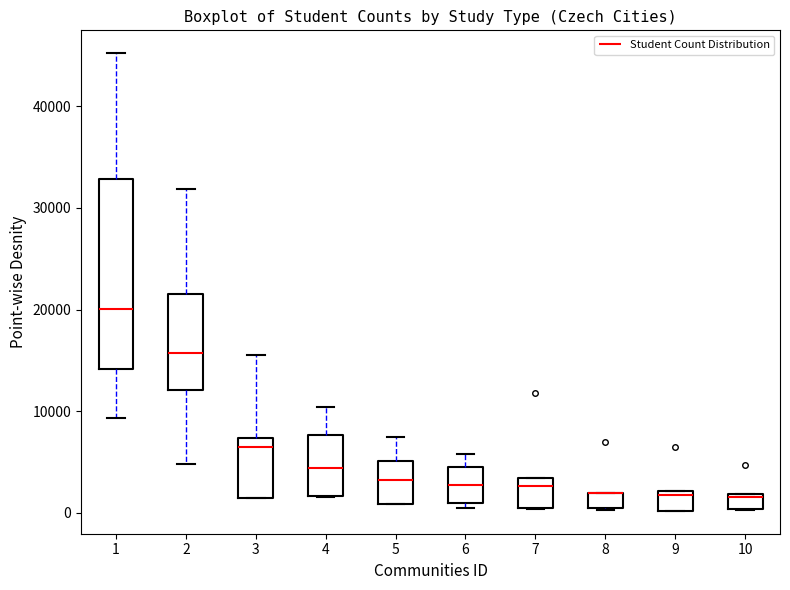

Where is the upper edge of the box at x = 7 on the y-axis? The values are not printed on the chart, so give them approximately, as read against the axis.

3000